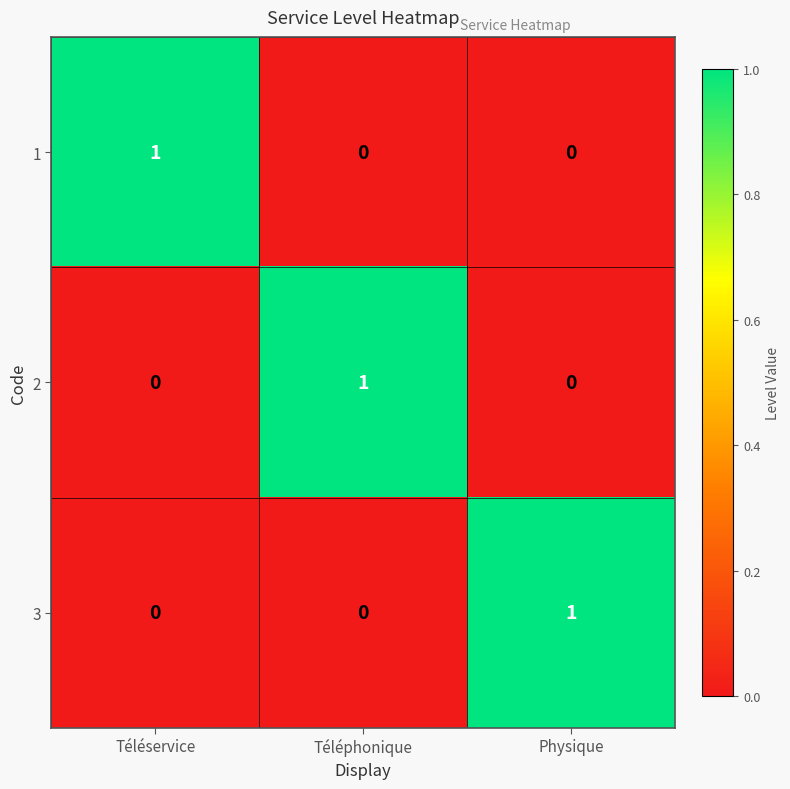

Reading right to left, transcribe all the data shown in this chart.

1: Physique=0	Téléphonique=0	Téléservice=1
2: Physique=0	Téléphonique=1	Téléservice=0
3: Physique=1	Téléphonique=0	Téléservice=0